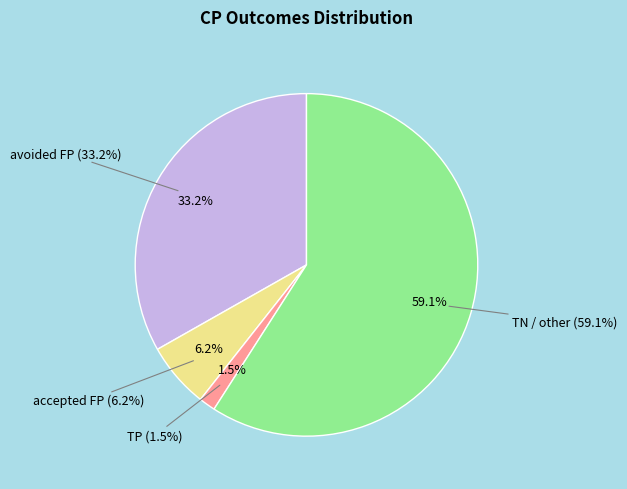

To the nearest percent, what is the difference between the largest and smallest slice percentages?

58%